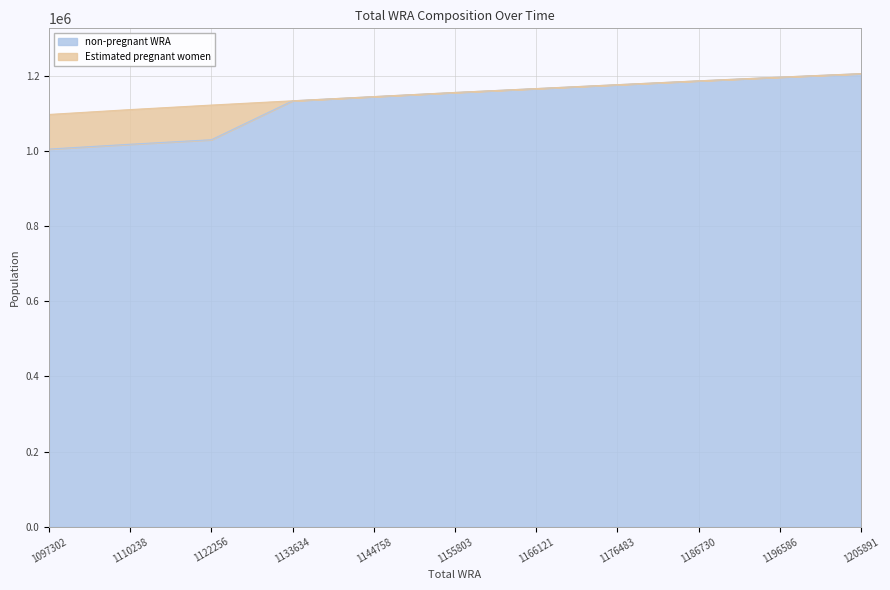

Approximately how many times larger is the value at 1122256 compared to 1110238?

1.0